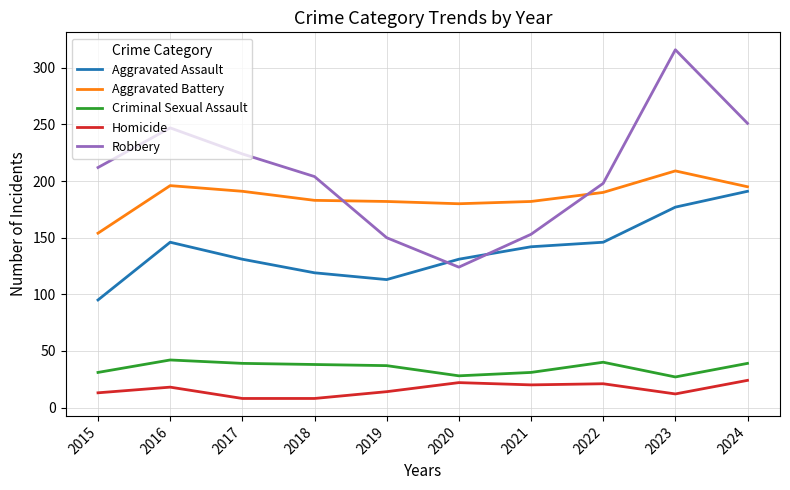

What is the difference between the maximum and minimum values in the Criminal Sexual Assault series?

15